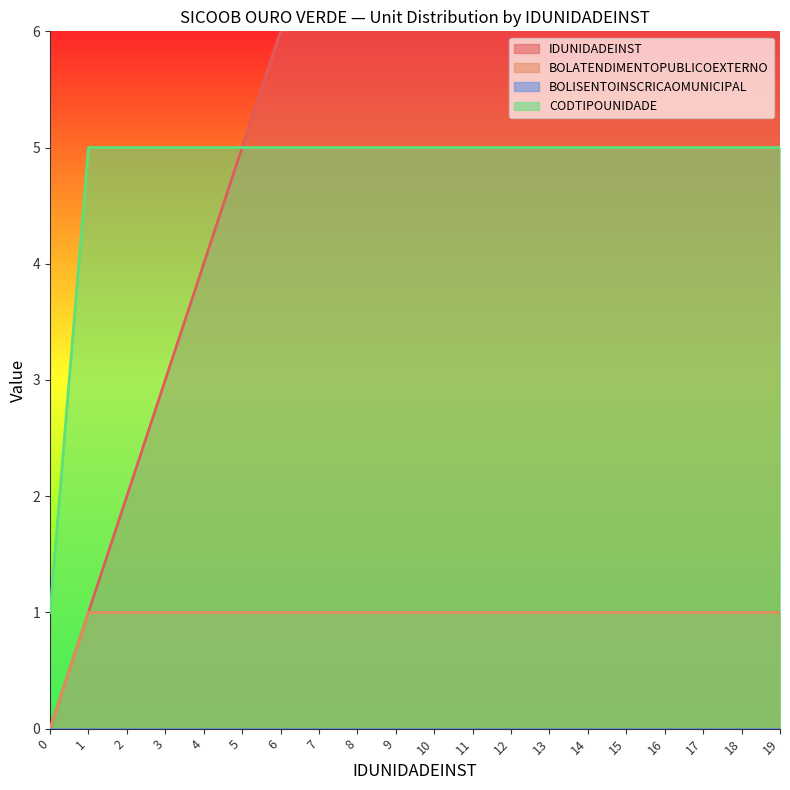

At which category is the sum across all series the highest?

19